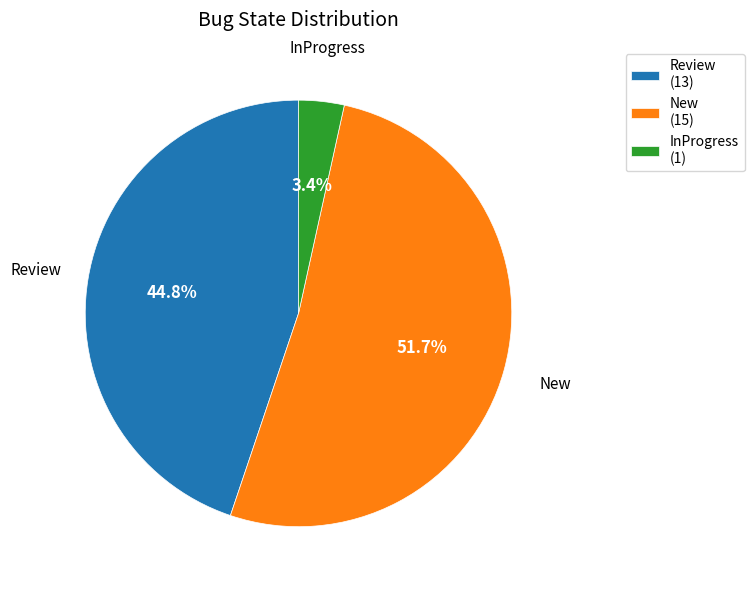

Approximately how many times larger is the value at New (15) compared to Review (13)?

1.2